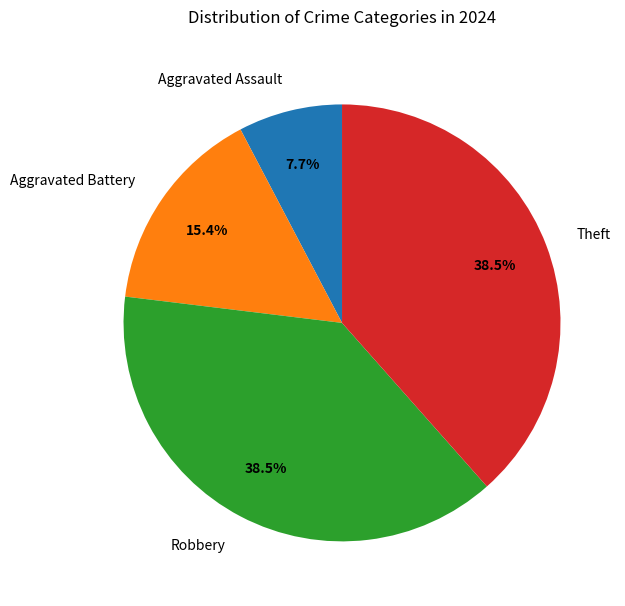

Count the number of slices in the pie.

4